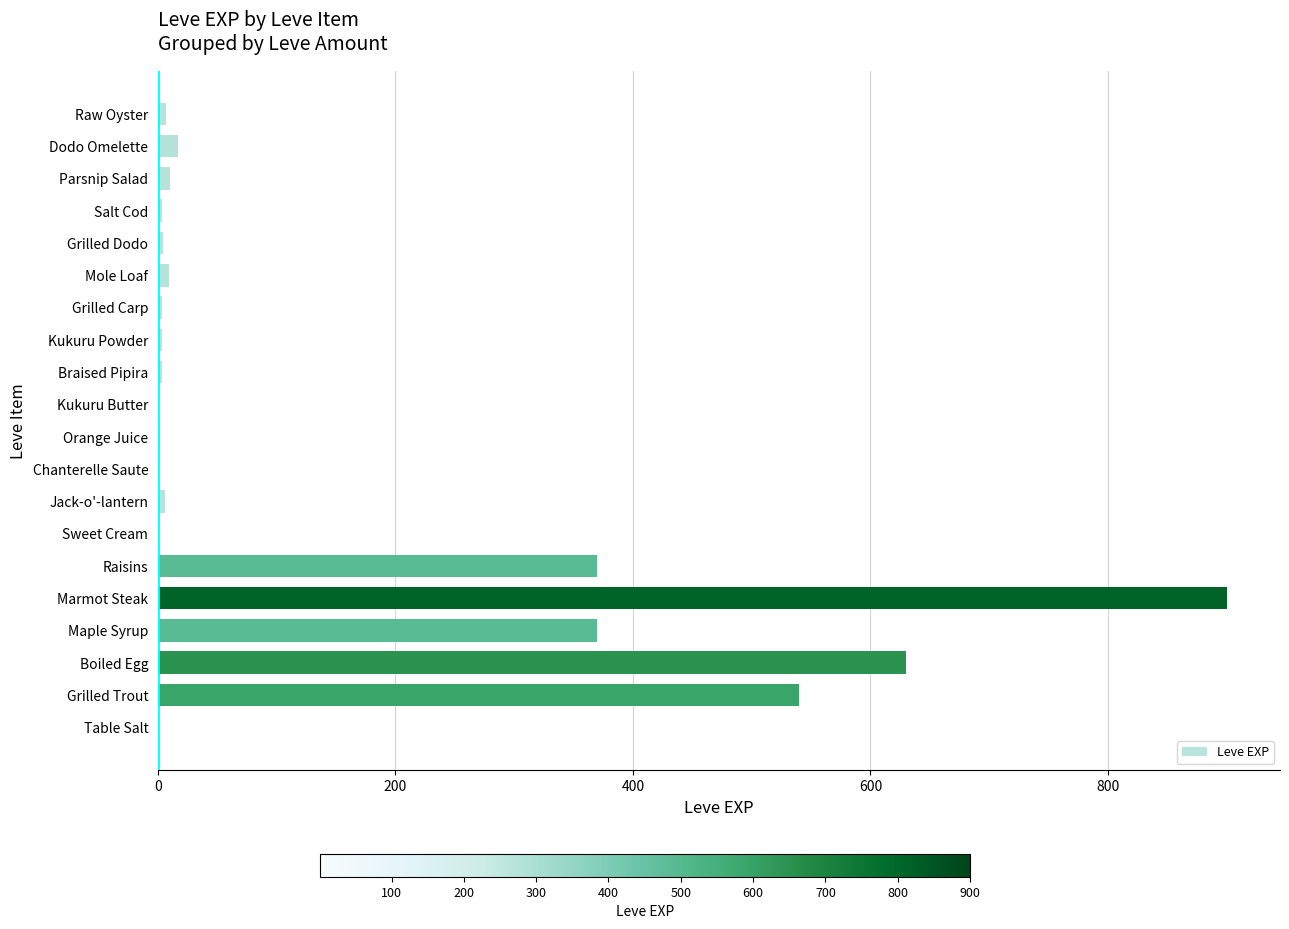

Between Boiled Egg and Dodo Omelette, which is larger?

Boiled Egg